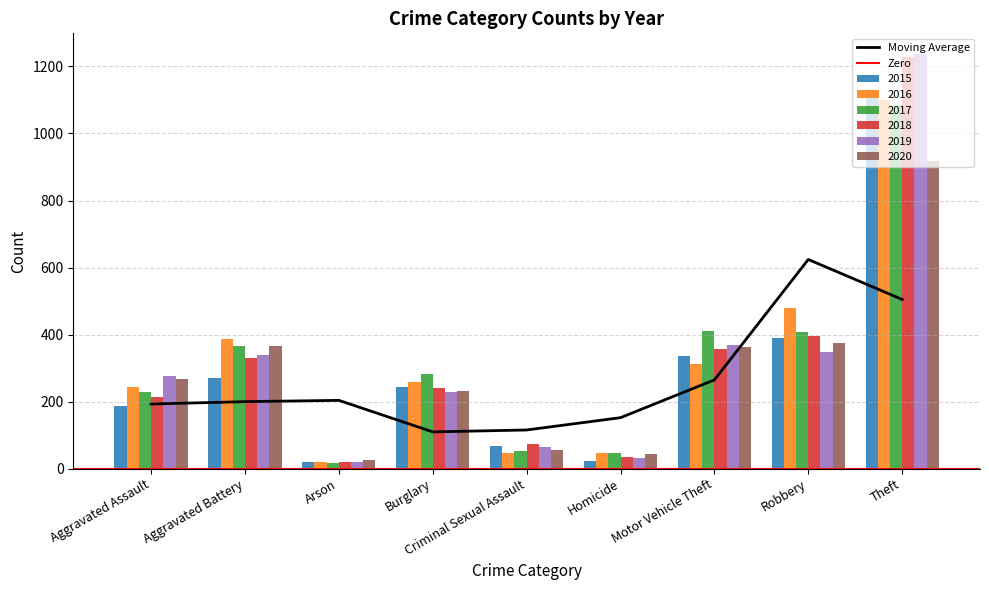

The 2017 series shows 116 at Aggravated Battery. True or false?

False